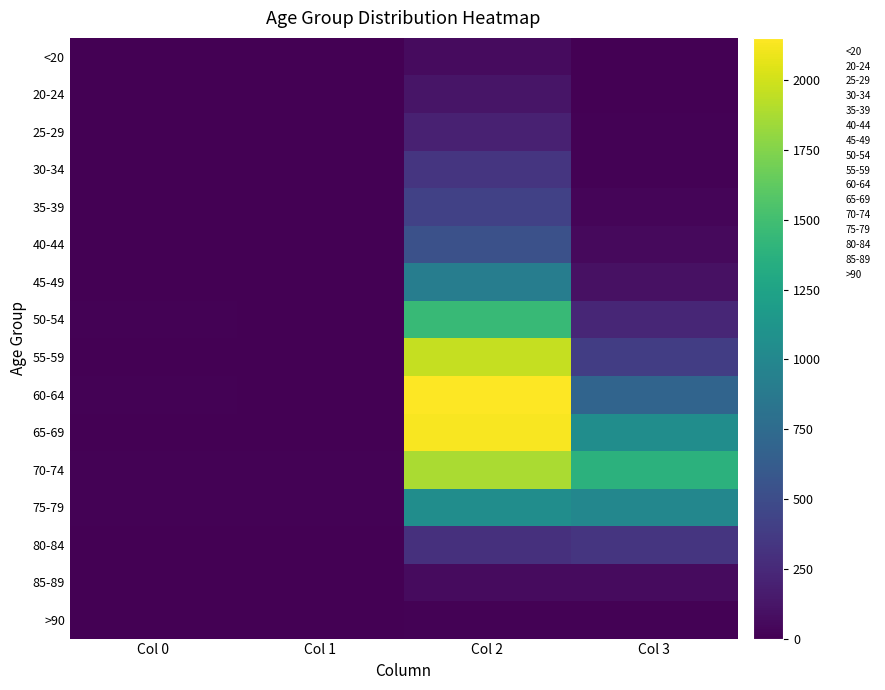

Which has a higher value, Col 2 or Col 0?

Col 2